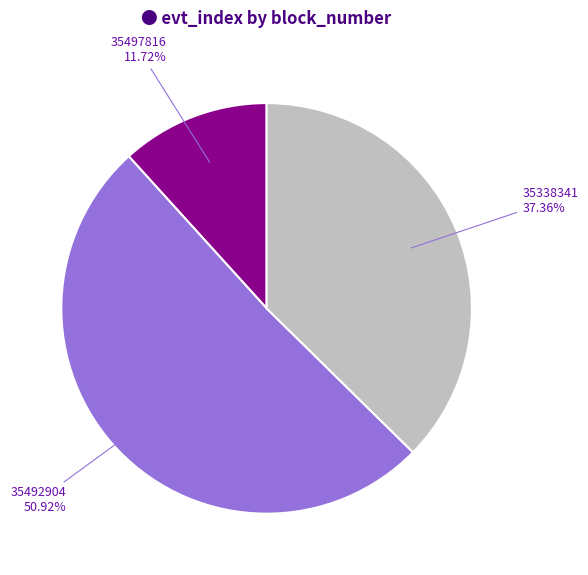

Does any single category account for the majority?

Yes